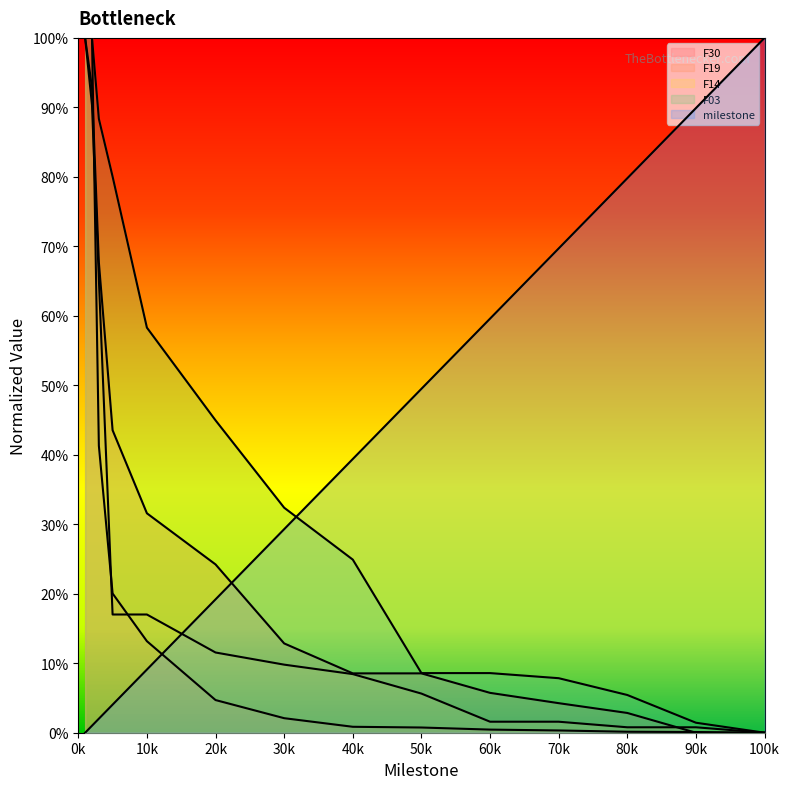

What is the difference between the second highest and minimum values in the milestone series?

0.9